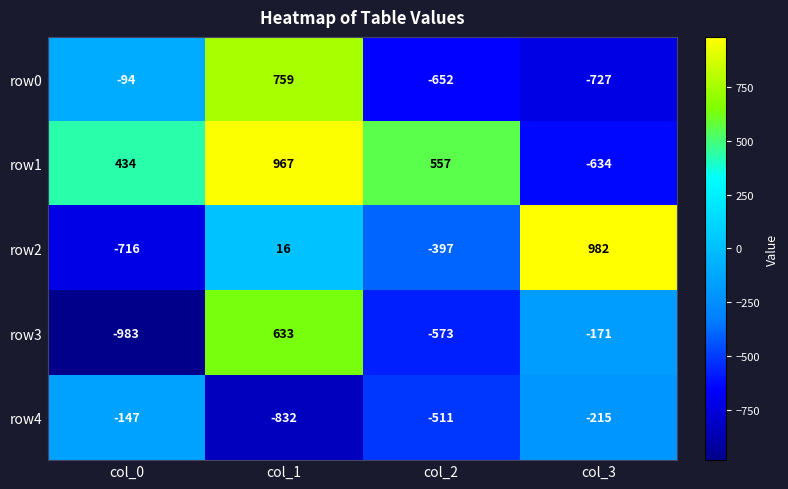

Rank the series at col_2 from lowest to highest value.

row0, row3, row4, row2, row1